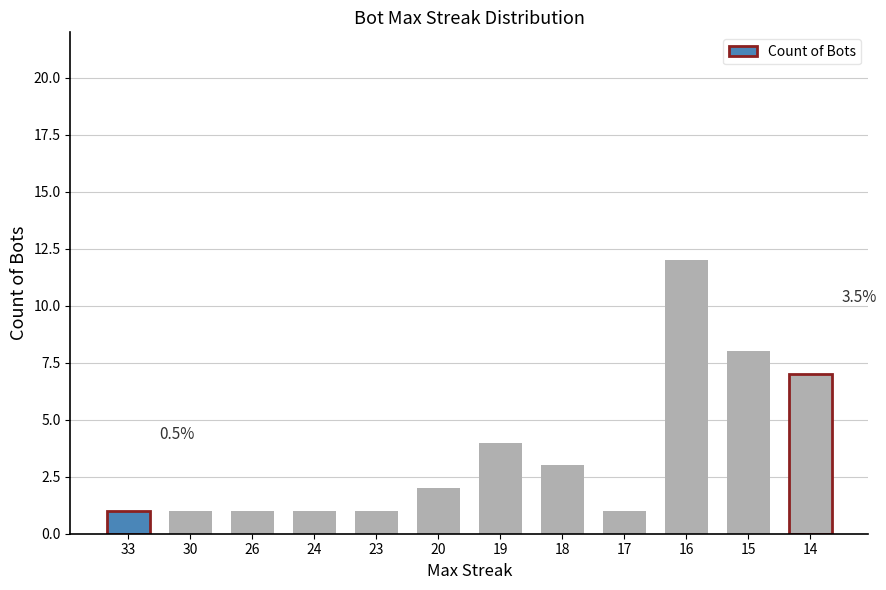

What is the sum of all values?

42